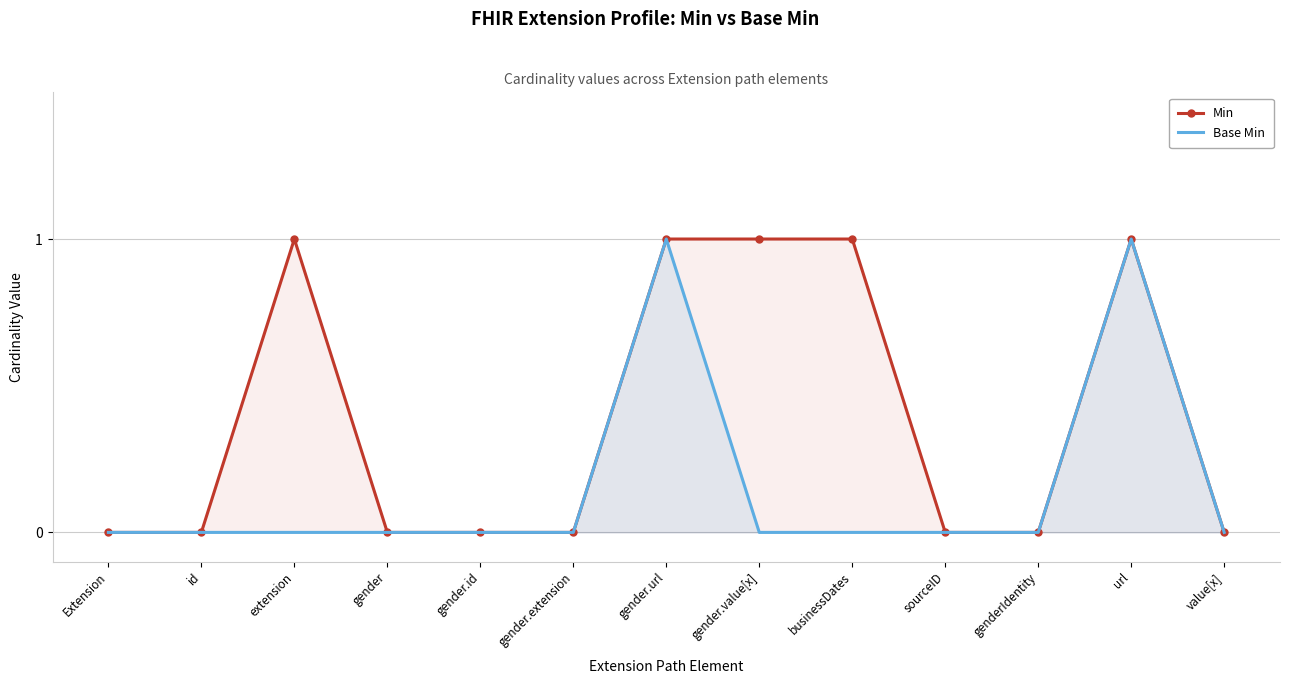

What is the greatest value displayed?

1